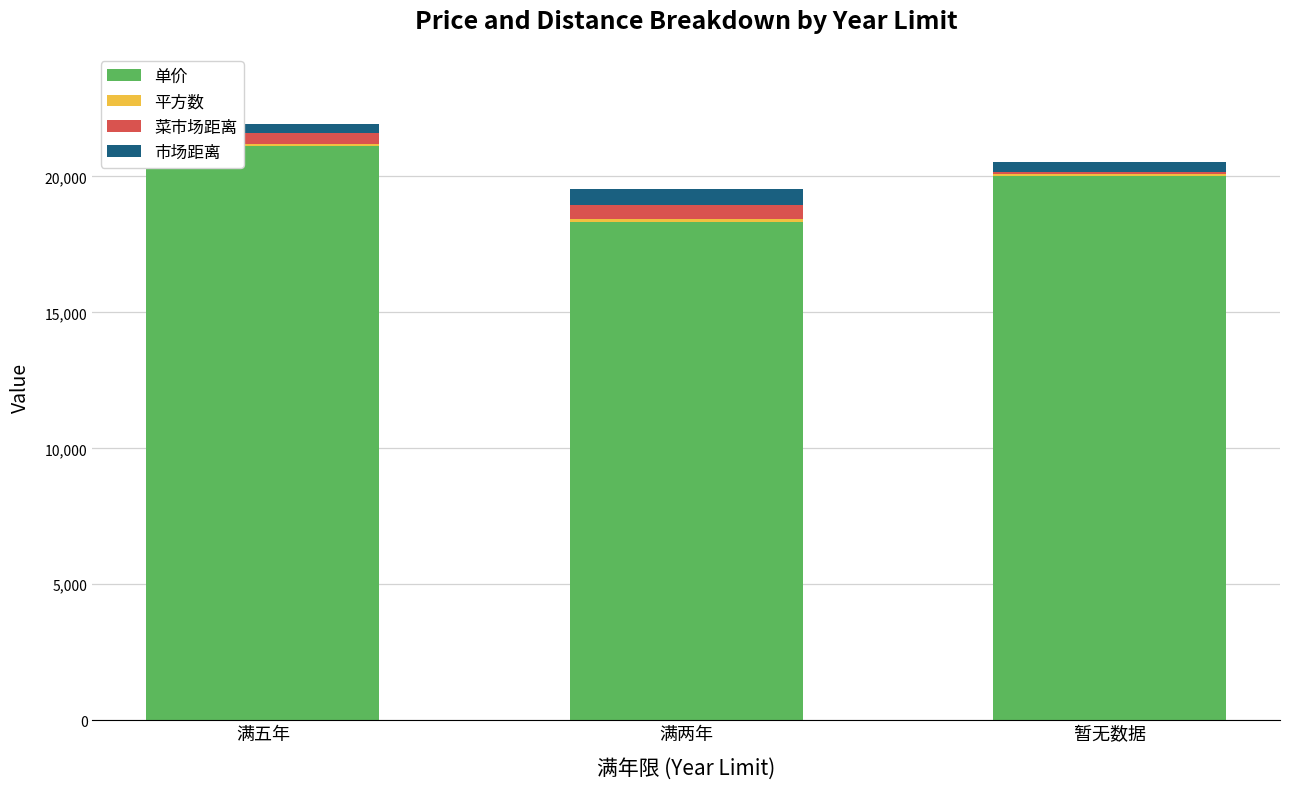

What is the highest value of the 单价 series?

21098.9